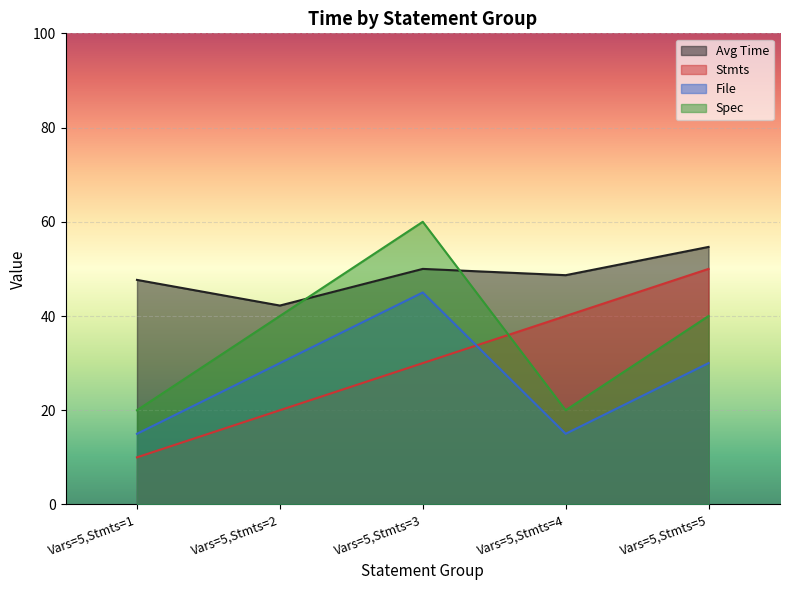

What are all the series names shown in the legend?

Avg Time line, Stmts line, File line, Spec line